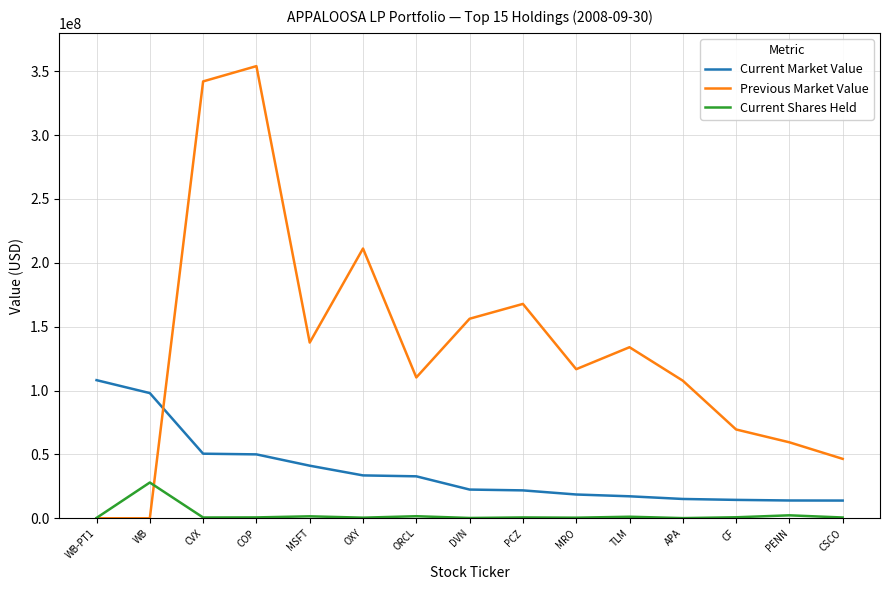

Which series has the widest spread of values?

Previous Market Value